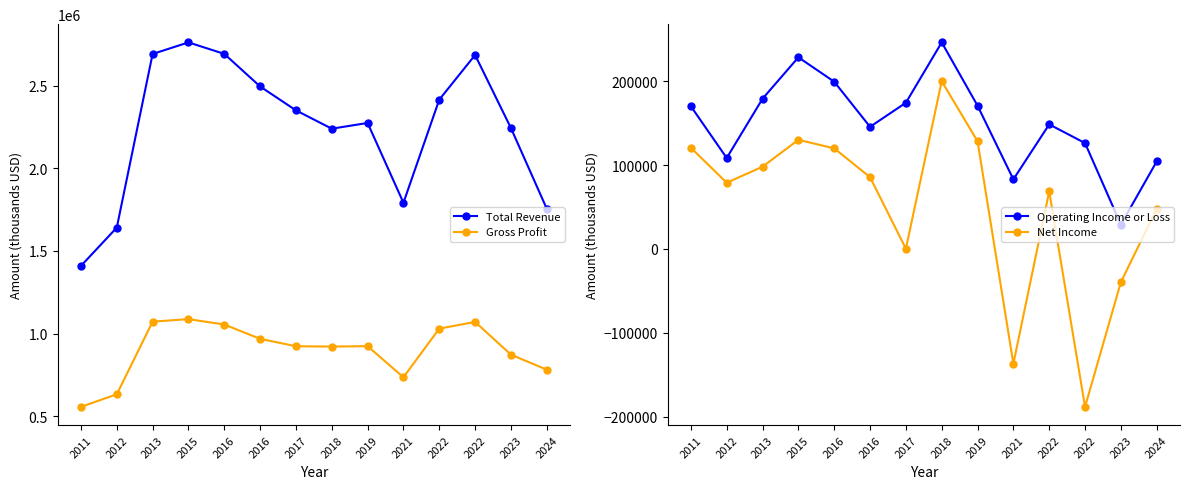

At which category does Total Revenue reach its first local peak?

2015